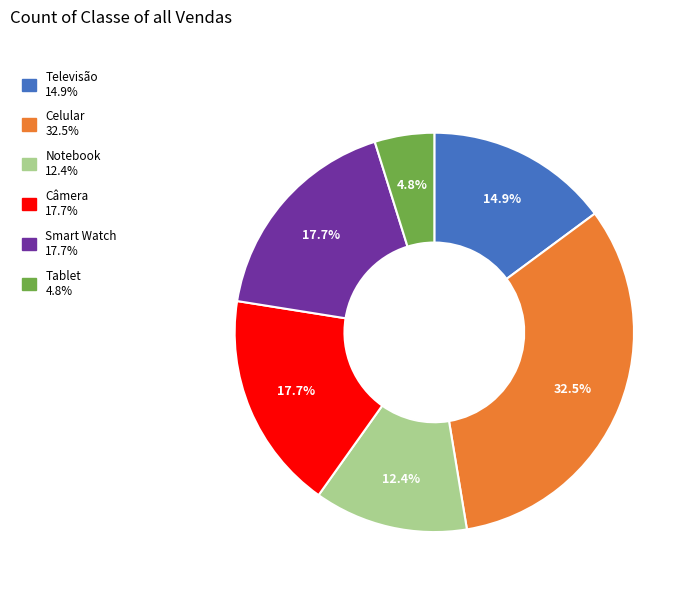

How much of the chart is everything except Câmera?

82.3%